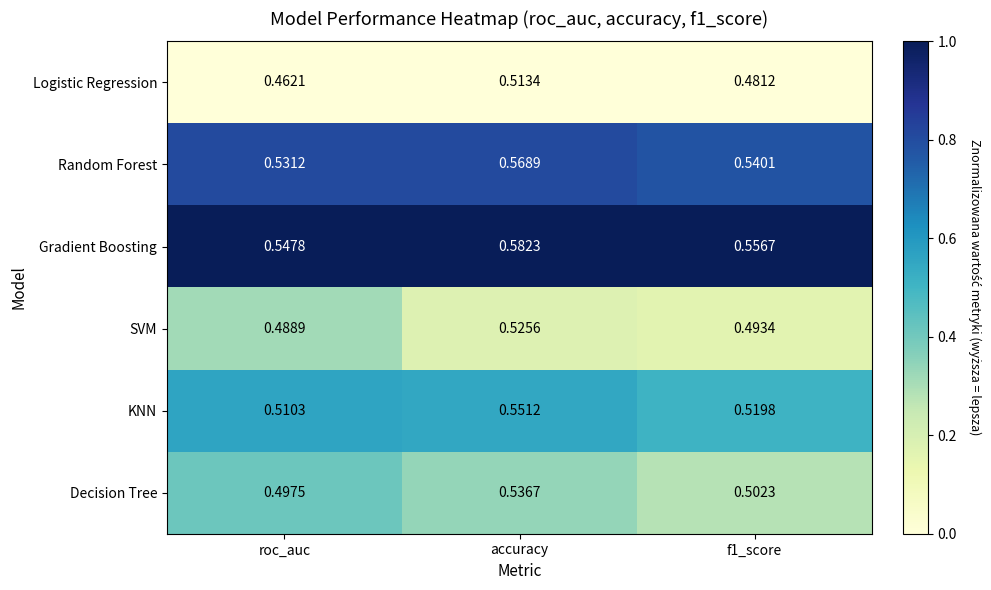

Which label corresponds to the smallest value in the chart?

roc_auc